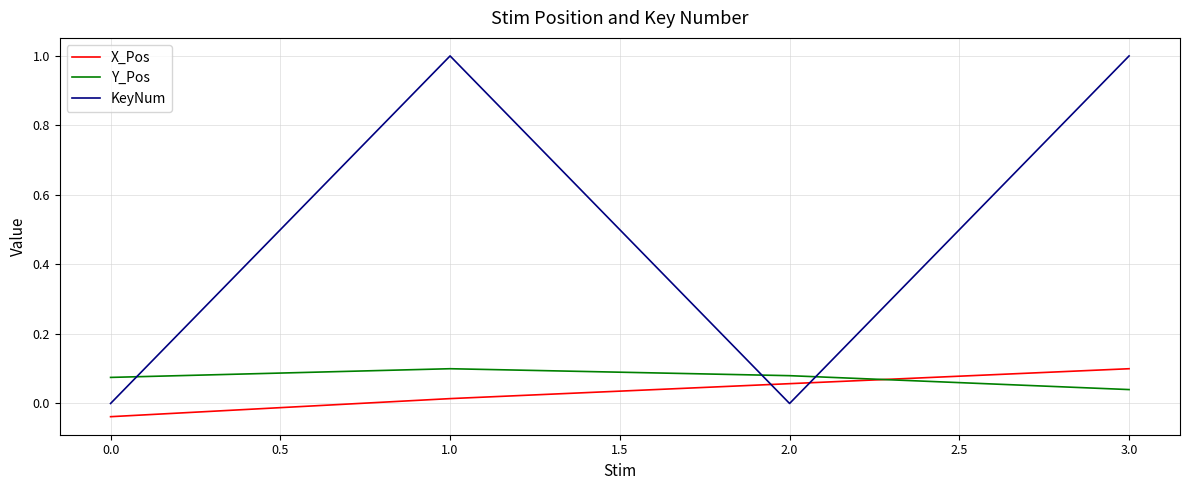

How many intersections are there between Y_Pos and X_Pos?

1